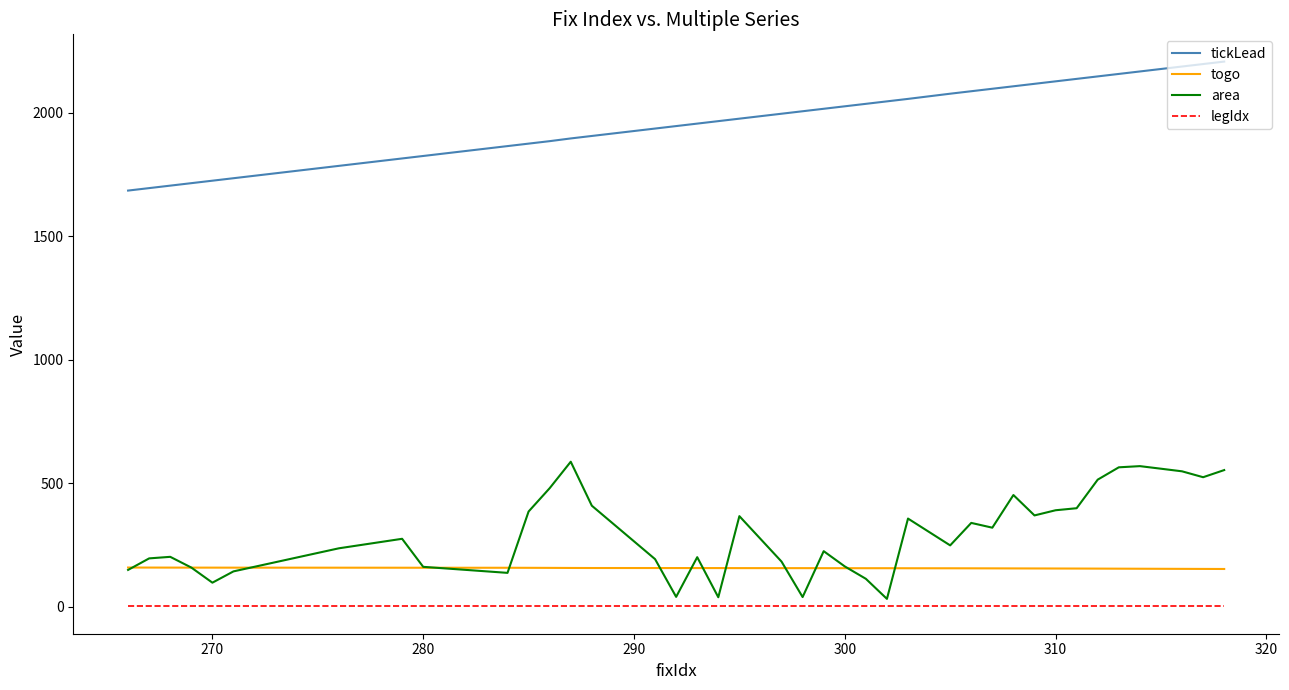

List the series in order of their peak value, highest first.

tickLead, area, togo, legIdx